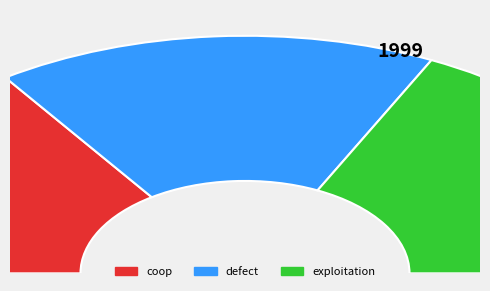

To the nearest percent, what percentage of the pie is exploitation?

35%